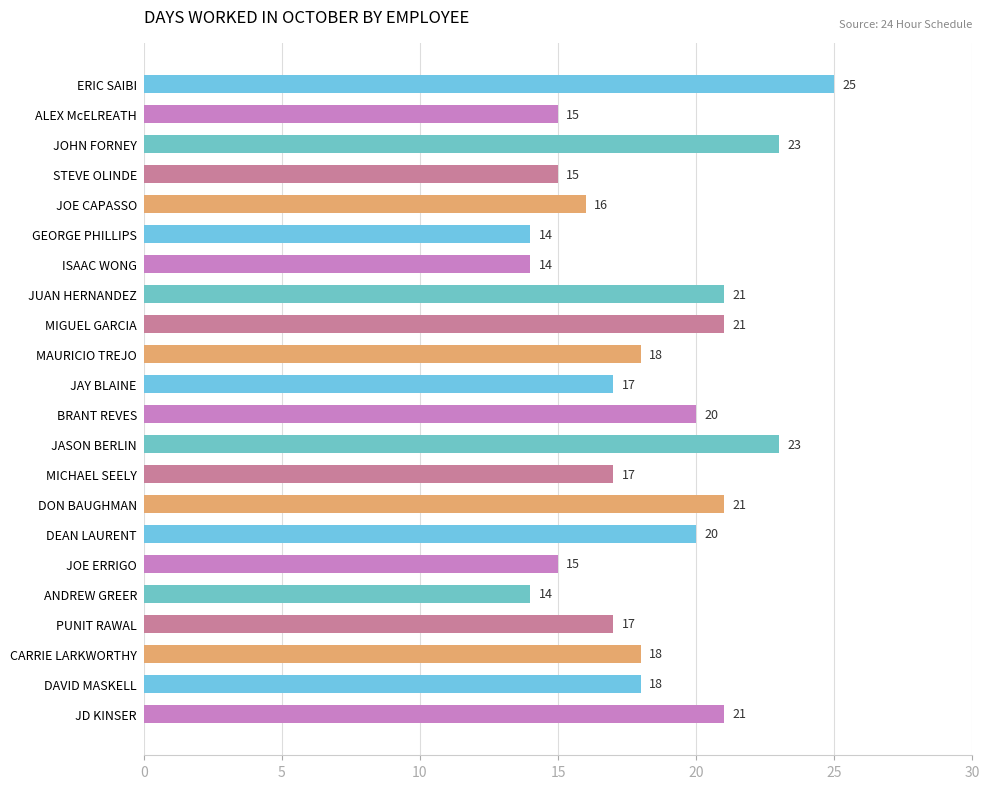

True or false: the data shows 26 at JAY BLAINE.

False